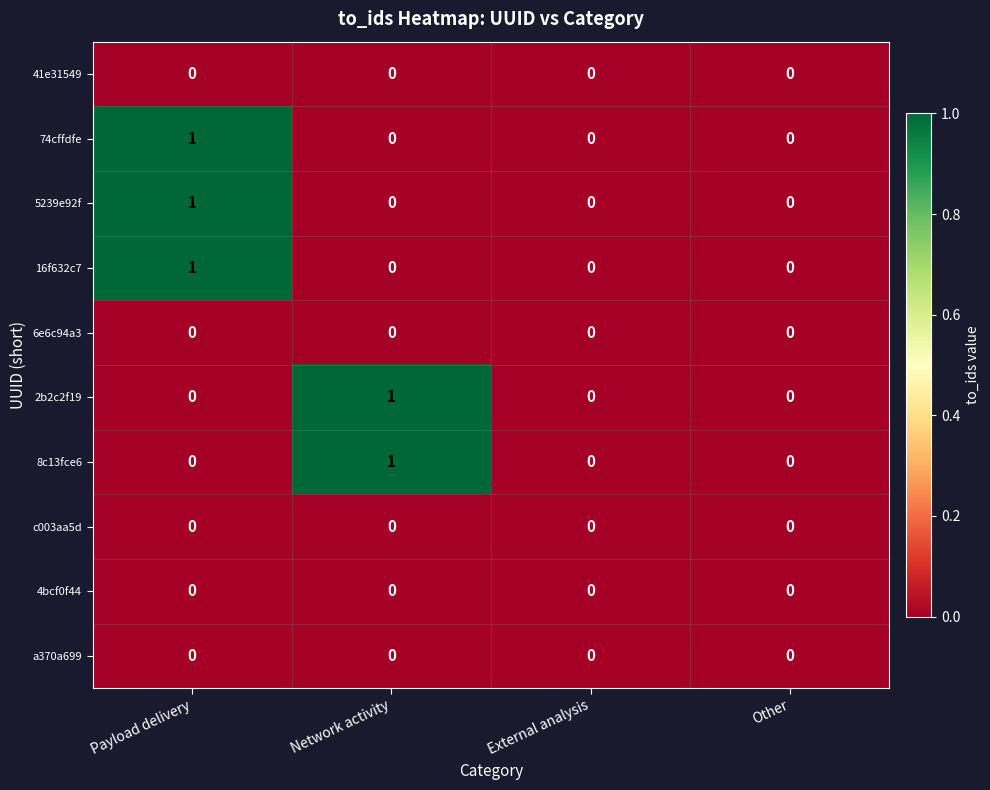

At which label does 16f632c7 reach its peak?

Payload delivery